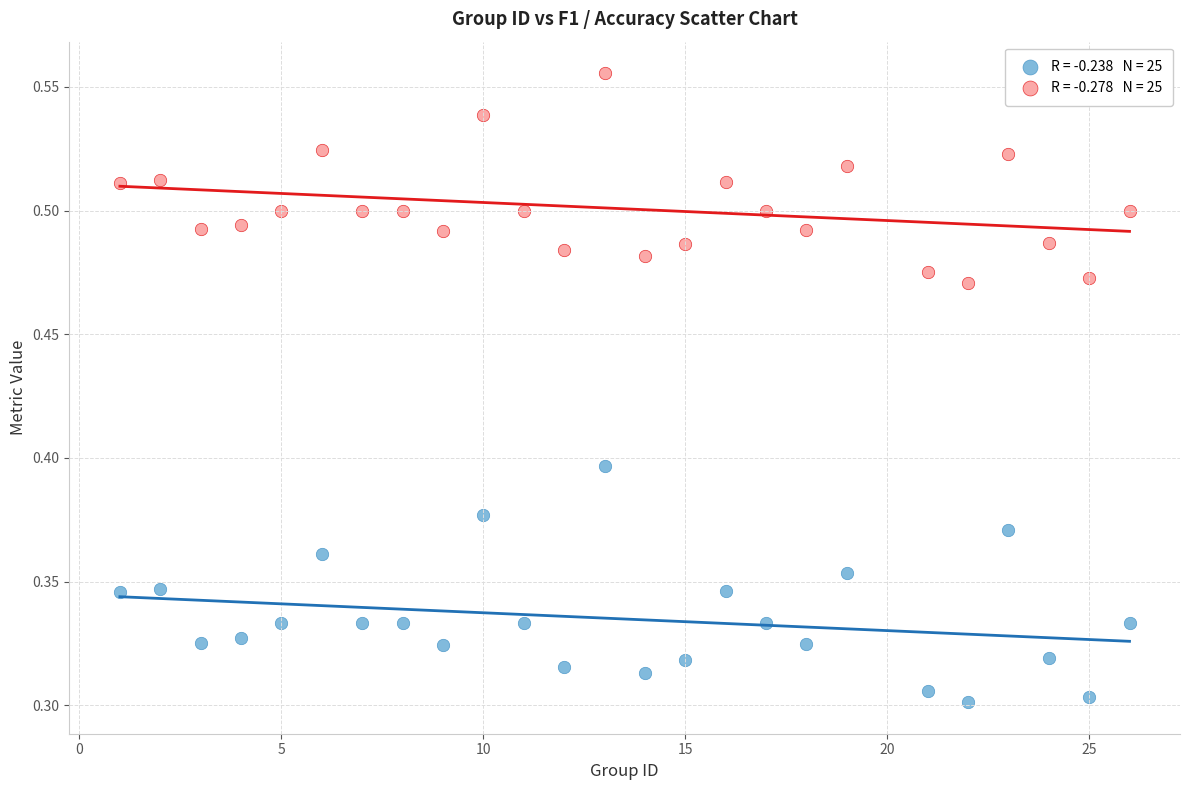

How many points are shown in the scatter plot?

50